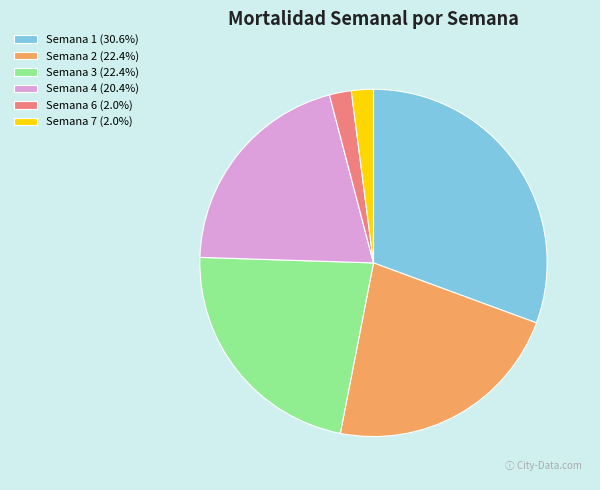

Does any single category account for the majority?

No